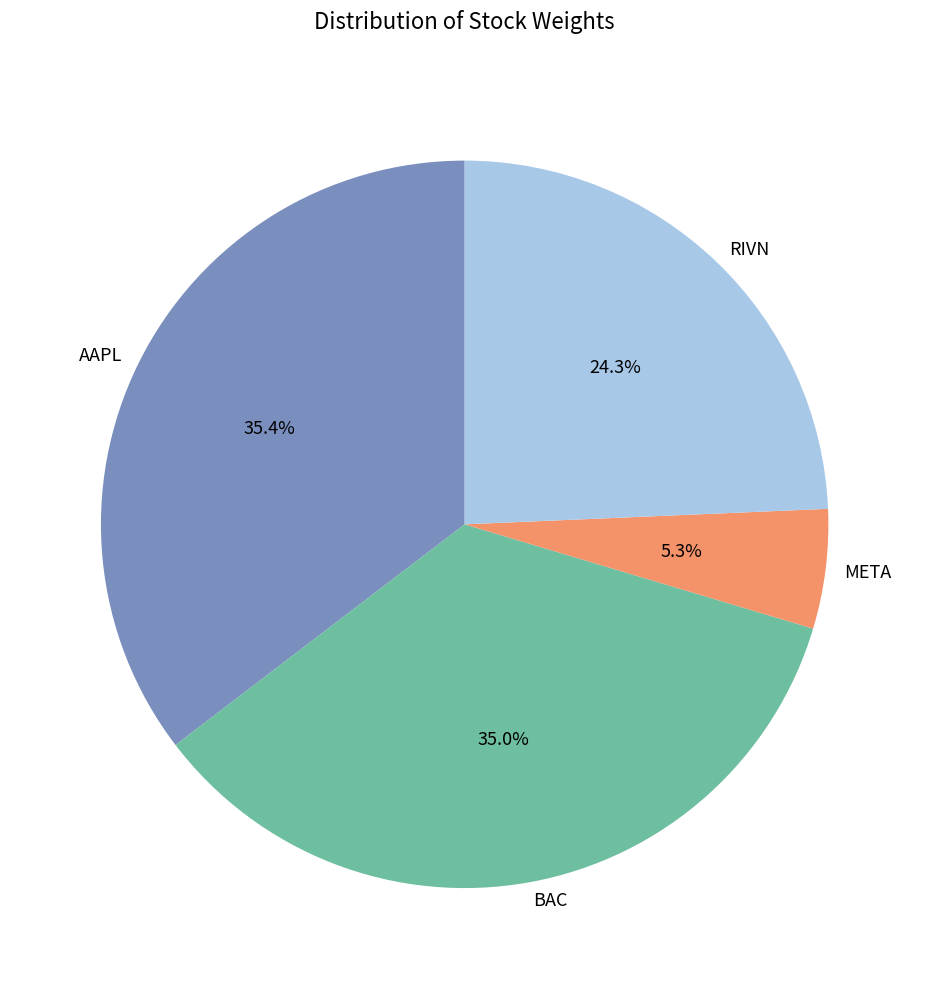

Between AAPL and META, which is larger?

AAPL